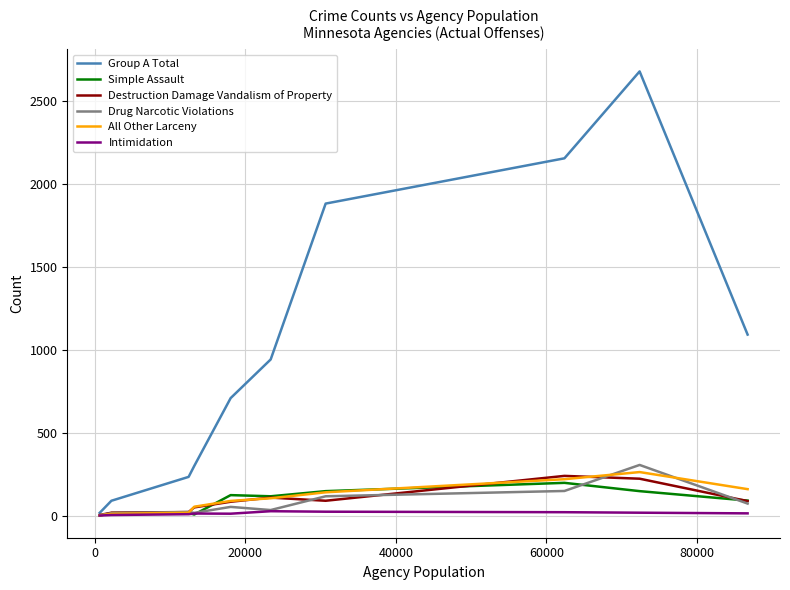

Does the chart display data point markers on the line(s)?

No